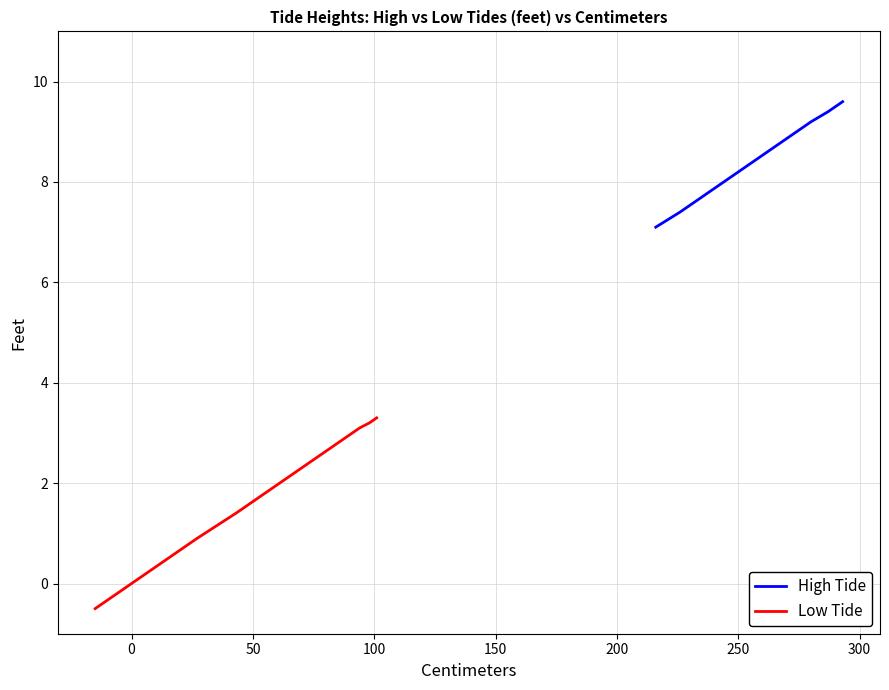

Rank the series by their maximum value, from lowest to highest.

Low Tide, High Tide